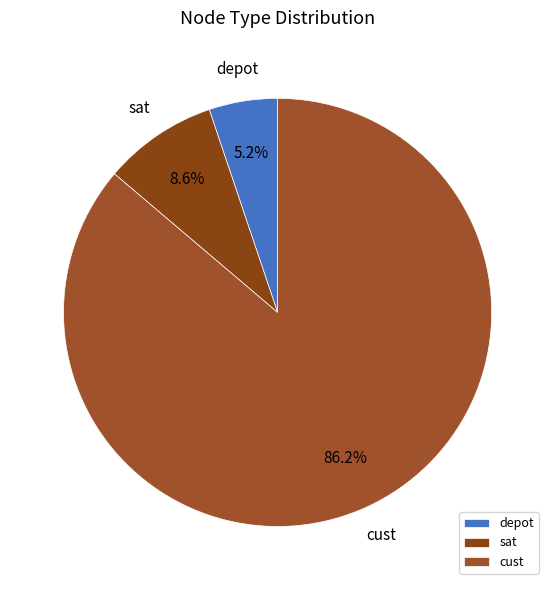

What percentage is NOT represented by depot?

94.8%